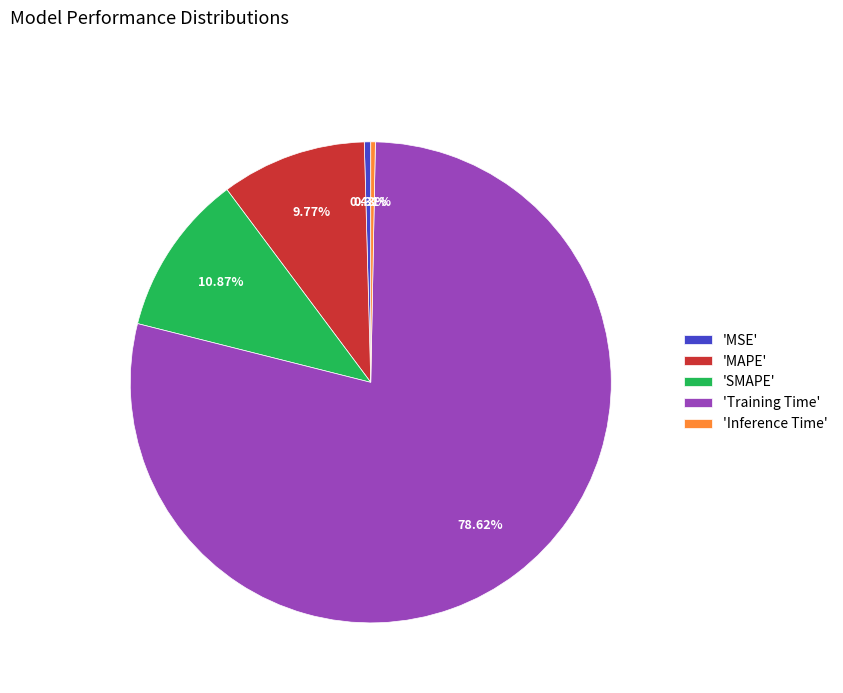

Which category accounts for the majority?

'Training Time'